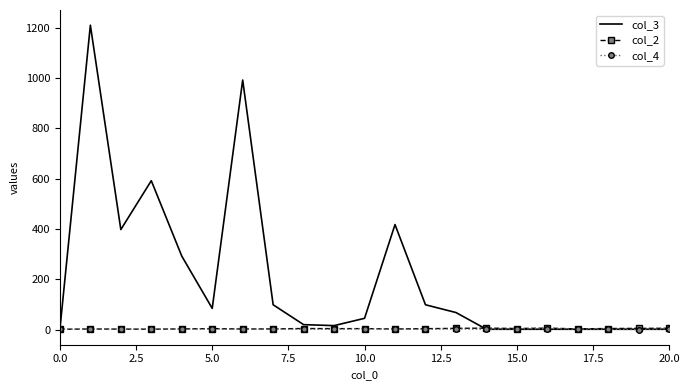

What is the greatest value displayed?

1210.0